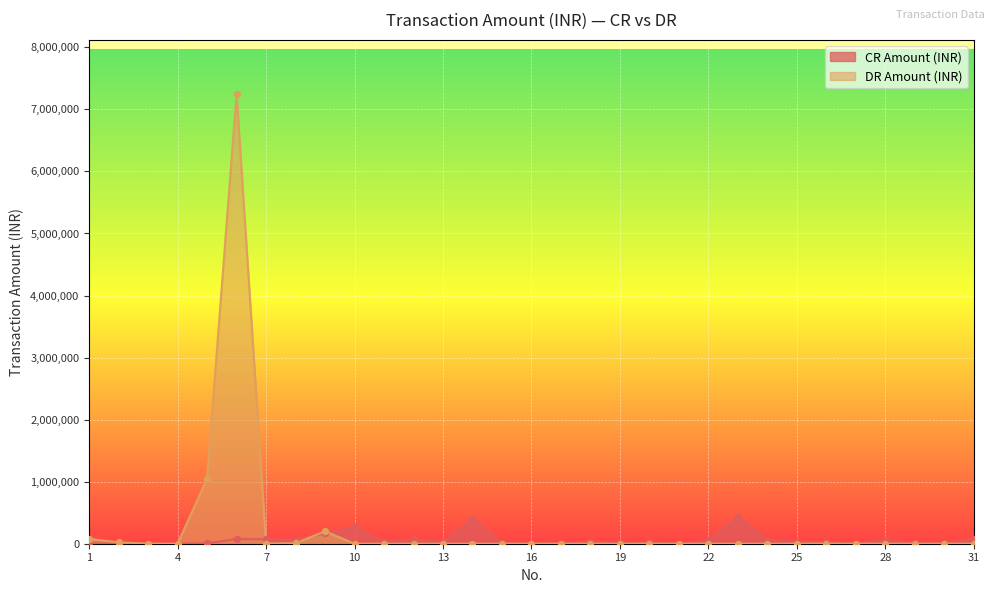

Which series has the largest total across all categories?

DR Amount (INR)